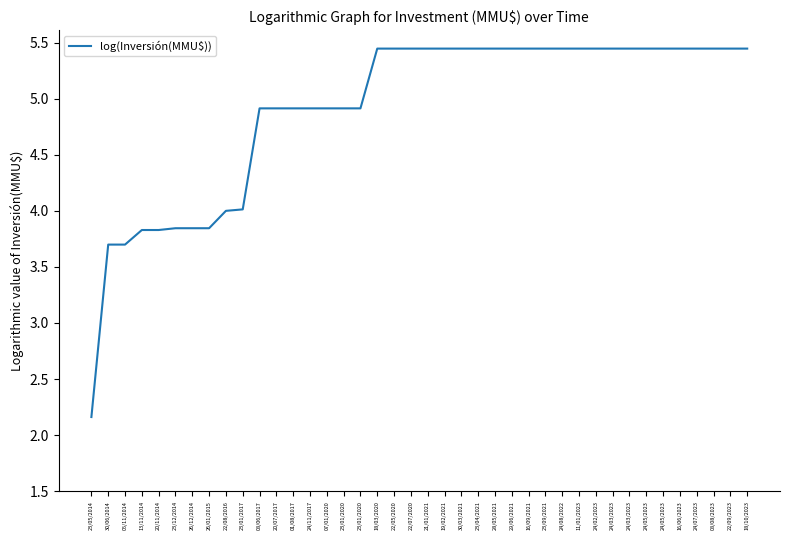

What is the difference between the maximum and minimum values?

3.3